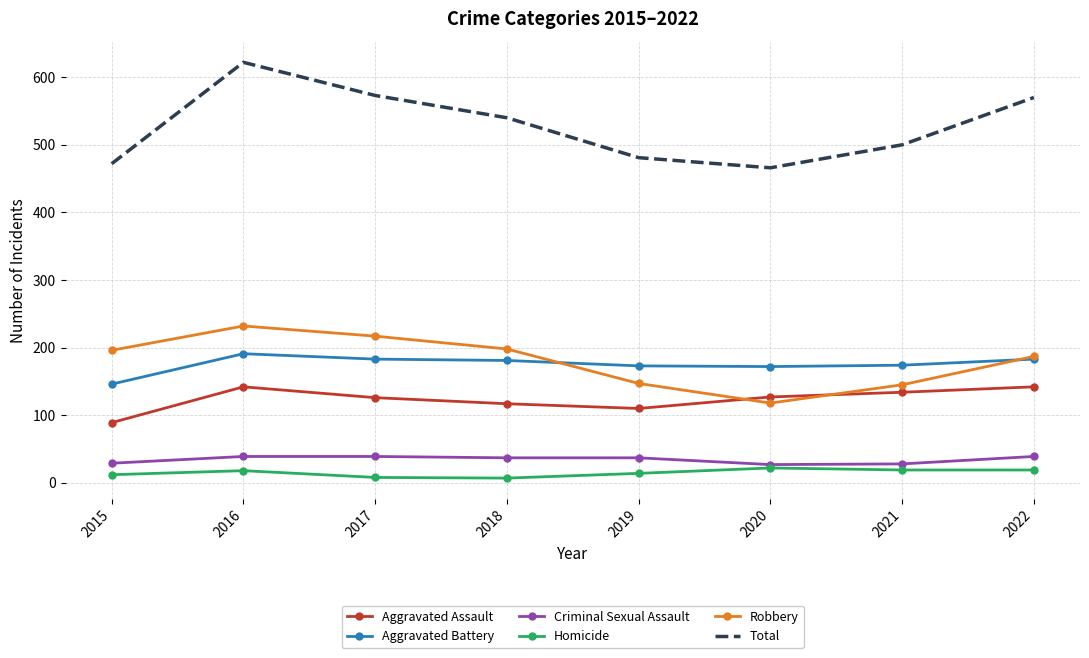

True or false: Criminal Sexual Assault and Aggravated Assault cross at least once.

False